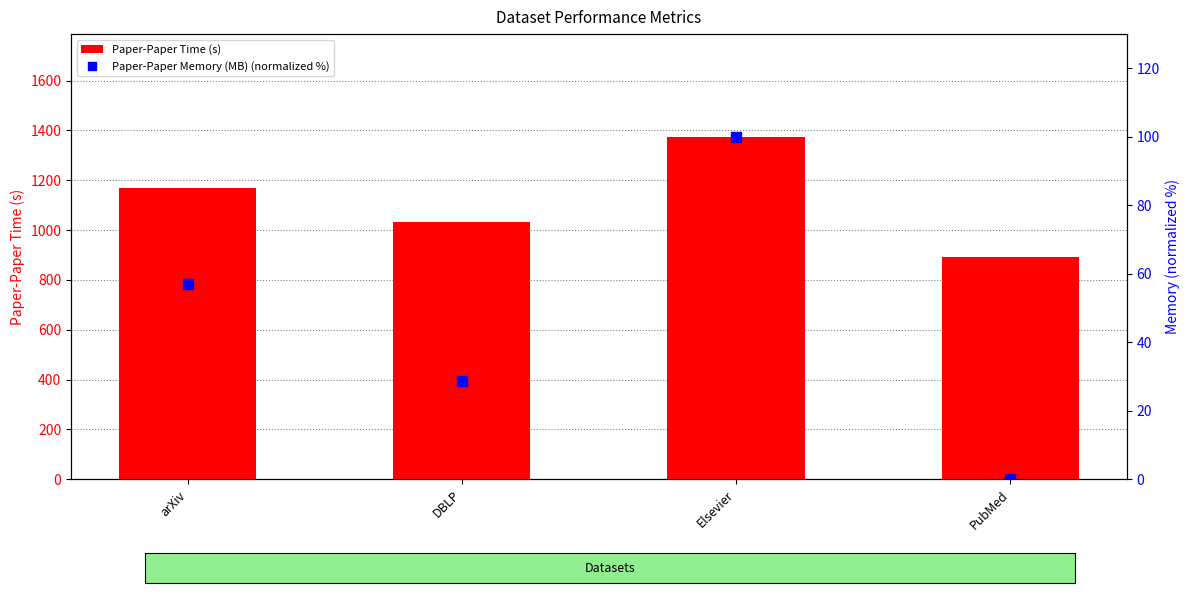

At how many categories does at least one series exceed 1054?

2